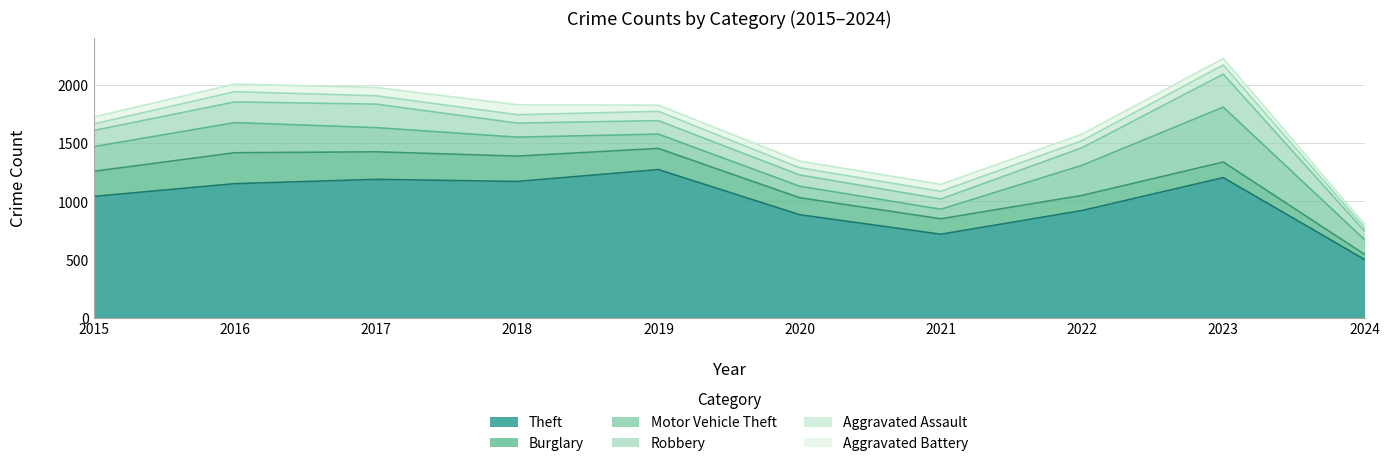

What is the spread (max minus min) of values at 2023?

1147